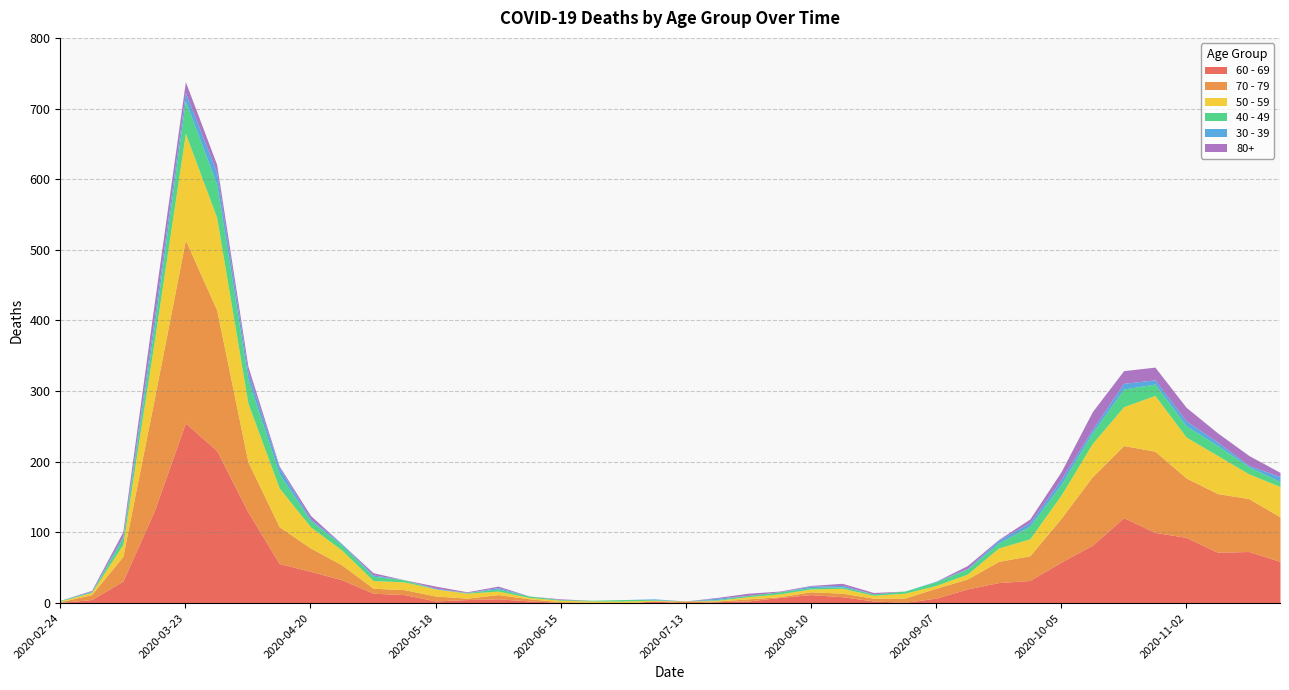

Reading left to right, transcribe all the data shown in this chart.

80+: 2020-02-24=0	2020-03-02=1	2020-03-09=6	2020-03-16=21	2020-03-23=15	2020-03-30=11	2020-04-06=8	2020-04-13=2	2020-04-20=5	2020-04-27=0	2020-05-04=3	2020-05-11=0	2020-05-18=3	2020-05-25=1	2020-06-01=2	2020-06-08=0	2020-06-15=1	2020-06-22=0	2020-06-29=0	2020-07-06=0	2020-07-13=0	2020-07-20=1	2020-07-27=3	2020-08-03=1	2020-08-10=1	2020-08-17=3	2020-08-24=2	2020-08-31=0	2020-09-07=0	2020-09-14=4	2020-09-21=1	2020-09-28=5	2020-10-05=11	2020-10-12=25	2020-10-19=18	2020-10-26=18	2020-11-02=19	2020-11-09=13	2020-11-16=14	2020-11-23=6
40 - 49: 2020-02-24=1	2020-03-02=1	2020-03-09=9	2020-03-16=21	2020-03-23=46	2020-03-30=47	2020-04-06=34	2020-04-13=20	2020-04-20=9	2020-04-27=7	2020-05-04=6	2020-05-11=3	2020-05-18=0	2020-05-25=1	2020-06-01=3	2020-06-08=2	2020-06-15=1	2020-06-22=1	2020-06-29=2	2020-07-06=1	2020-07-13=0	2020-07-20=1	2020-07-27=2	2020-08-03=3	2020-08-10=2	2020-08-17=2	2020-08-24=2	2020-08-31=3	2020-09-07=5	2020-09-14=7	2020-09-21=7	2020-09-28=18	2020-10-05=15	2020-10-12=15	2020-10-19=25	2020-10-26=16	2020-11-02=16	2020-11-09=14	2020-11-16=10	2020-11-23=7
30 - 39: 2020-02-24=0	2020-03-02=1	2020-03-09=3	2020-03-16=12	2020-03-23=12	2020-03-30=17	2020-04-06=10	2020-04-13=9	2020-04-20=2	2020-04-27=2	2020-05-04=2	2020-05-11=0	2020-05-18=1	2020-05-25=0	2020-06-01=2	2020-06-08=0	2020-06-15=0	2020-06-22=0	2020-06-29=0	2020-07-06=1	2020-07-13=0	2020-07-20=2	2020-07-27=0	2020-08-03=0	2020-08-10=2	2020-08-17=2	2020-08-24=0	2020-08-31=0	2020-09-07=1	2020-09-14=1	2020-09-21=4	2020-09-28=5	2020-10-05=7	2020-10-12=5	2020-10-19=8	2020-10-26=6	2020-11-02=7	2020-11-09=5	2020-11-16=2	2020-11-23=7
50 - 59: 2020-02-24=1	2020-03-02=3	2020-03-09=17	2020-03-16=81	2020-03-23=151	2020-03-30=131	2020-04-06=83	2020-04-13=55	2020-04-20=30	2020-04-27=21	2020-05-04=11	2020-05-11=11	2020-05-18=10	2020-05-25=7	2020-06-01=5	2020-06-08=2	2020-06-15=2	2020-06-22=2	2020-06-29=3	2020-07-06=1	2020-07-13=0	2020-07-20=1	2020-07-27=3	2020-08-03=4	2020-08-10=4	2020-08-17=7	2020-08-24=4	2020-08-31=7	2020-09-07=4	2020-09-14=7	2020-09-21=19	2020-09-28=24	2020-10-05=33	2020-10-12=47	2020-10-19=55	2020-10-26=79	2020-11-02=58	2020-11-09=54	2020-11-16=35	2020-11-23=43
60 - 69: 2020-02-24=1	2020-03-02=5	2020-03-09=31	2020-03-16=130	2020-03-23=255	2020-03-30=216	2020-04-06=129	2020-04-13=56	2020-04-20=45	2020-04-27=33	2020-05-04=14	2020-05-11=12	2020-05-18=3	2020-05-25=5	2020-06-01=6	2020-06-08=3	2020-06-15=1	2020-06-22=0	2020-06-29=0	2020-07-06=3	2020-07-13=0	2020-07-20=2	2020-07-27=3	2020-08-03=8	2020-08-10=12	2020-08-17=9	2020-08-24=3	2020-08-31=1	2020-09-07=7	2020-09-14=20	2020-09-21=29	2020-09-28=32	2020-10-05=58	2020-10-12=82	2020-10-19=121	2020-10-26=100	2020-11-02=93	2020-11-09=72	2020-11-16=73	2020-11-23=59
70 - 79: 2020-02-24=1	2020-03-02=7	2020-03-09=35	2020-03-16=158	2020-03-23=259	2020-03-30=199	2020-04-06=71	2020-04-13=52	2020-04-20=33	2020-04-27=21	2020-05-04=7	2020-05-11=7	2020-05-18=7	2020-05-25=2	2020-06-01=6	2020-06-08=3	2020-06-15=1	2020-06-22=1	2020-06-29=0	2020-07-06=0	2020-07-13=3	2020-07-20=1	2020-07-27=3	2020-08-03=1	2020-08-10=4	2020-08-17=5	2020-08-24=4	2020-08-31=6	2020-09-07=14	2020-09-14=14	2020-09-21=30	2020-09-28=35	2020-10-05=62	2020-10-12=97	2020-10-19=102	2020-10-26=115	2020-11-02=84	2020-11-09=83	2020-11-16=75	2020-11-23=63